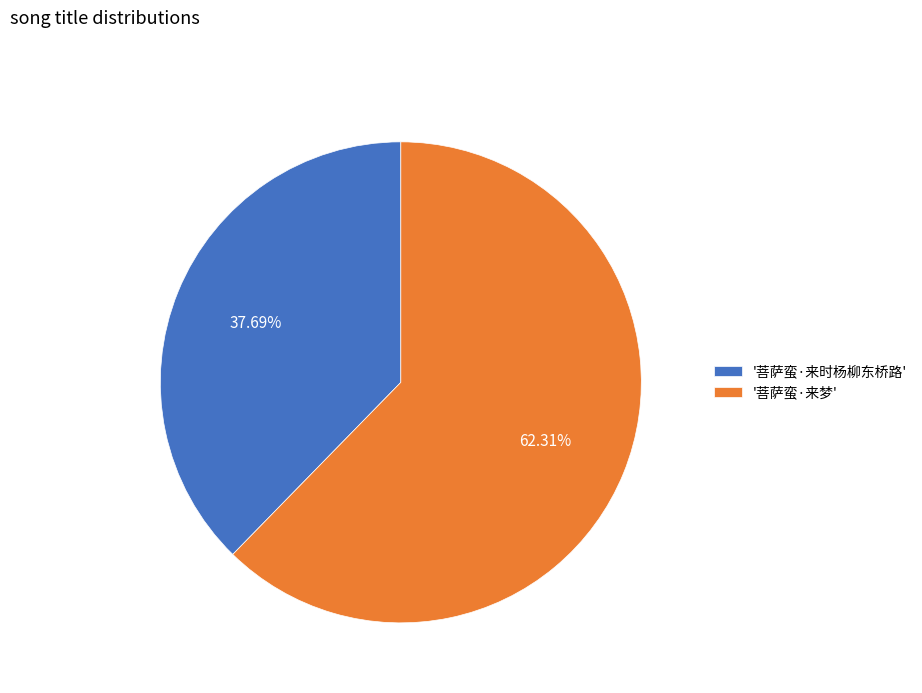

Between '菩萨蛮·来时杨柳东桥路' and '菩萨蛮·来梦', which is larger?

'菩萨蛮·来梦'